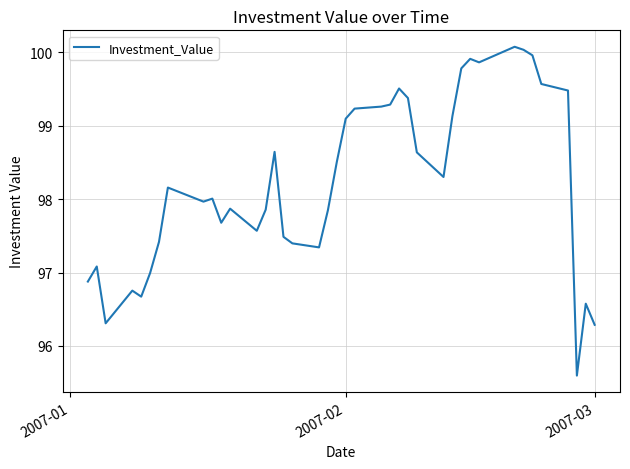

What is the minimum value shown in the chart?

95.6